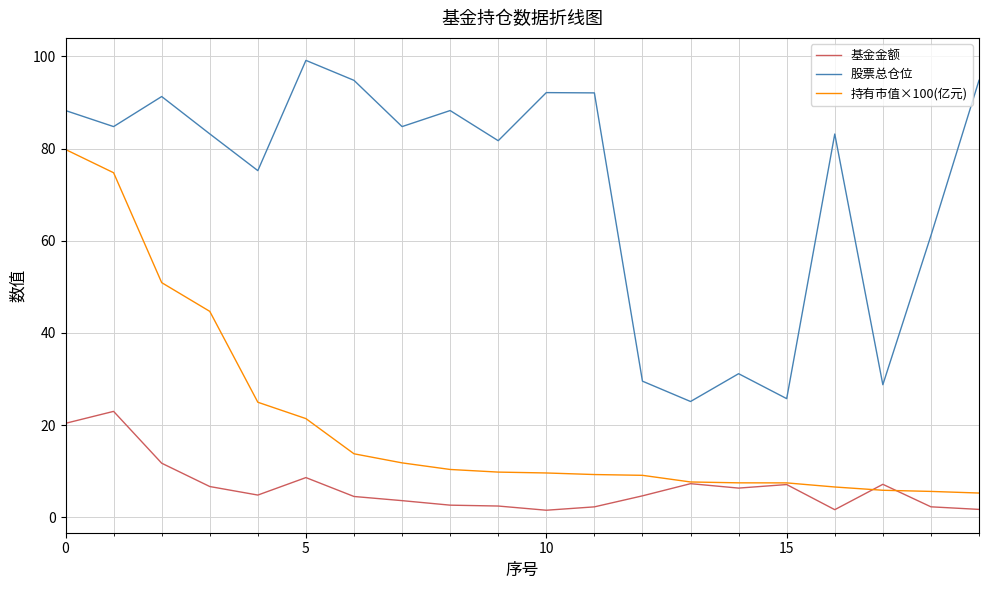

List the series in order of their overall mean, highest first.

股票总仓位, 持有市值×100(亿元), 基金金额